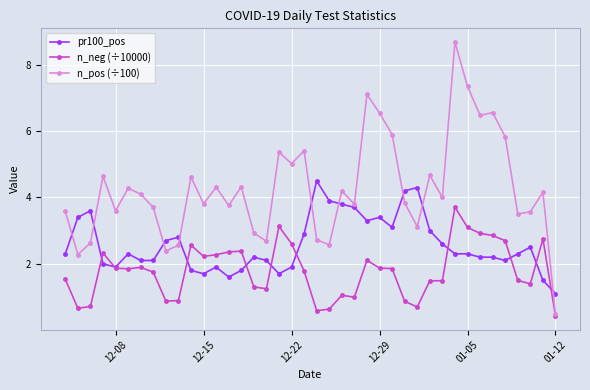

Which series has the largest total across all categories?

n_pos (÷100)